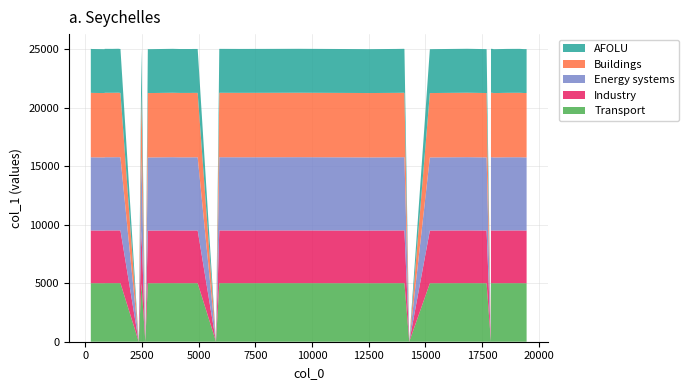

What is the highest value of the Transport series?

5004.0